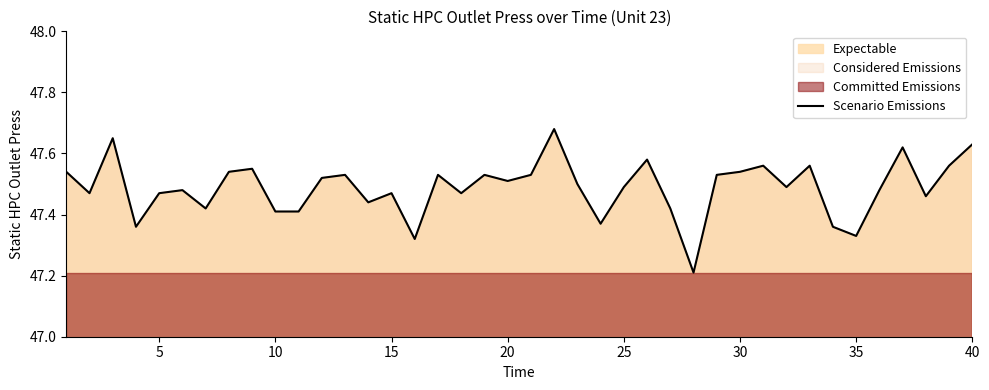

How many lines are shown in the chart?

1